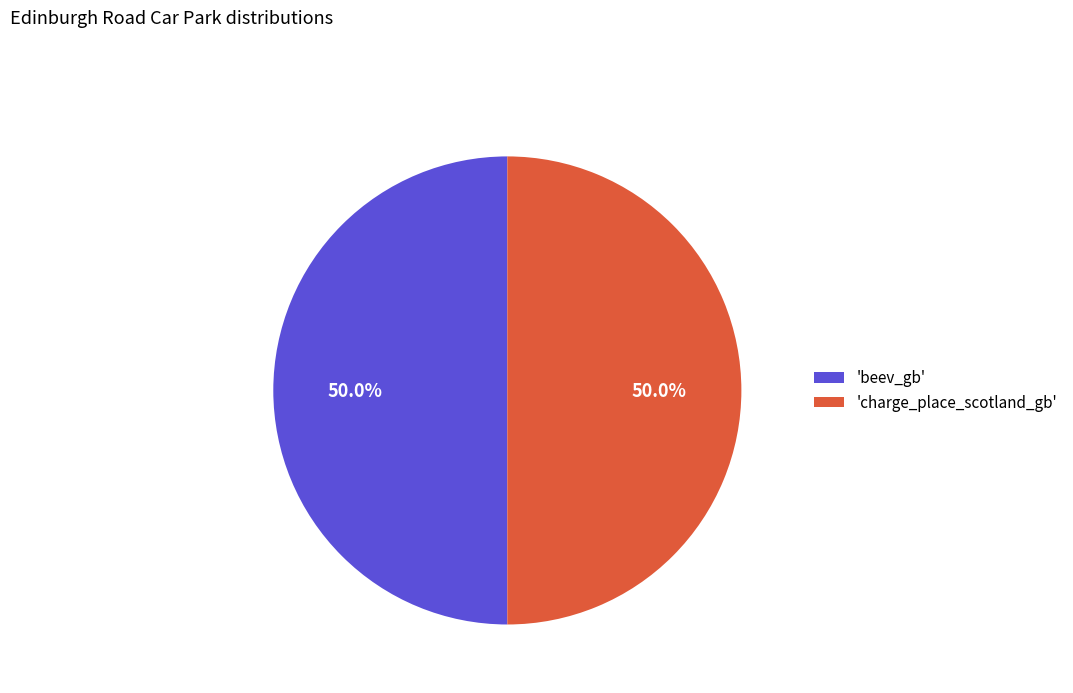

Approximately how many times larger is the value at 'charge_place_scotland_gb' compared to 'beev_gb'?

1.0